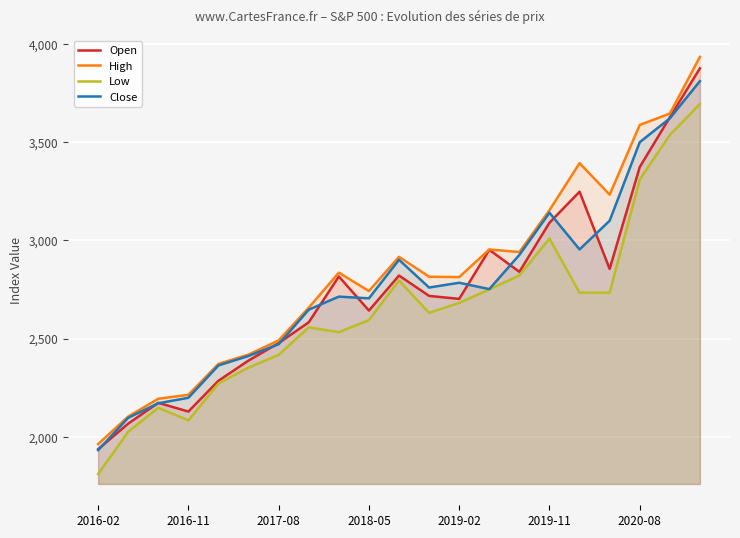

At which label is High closest to 2948?

13